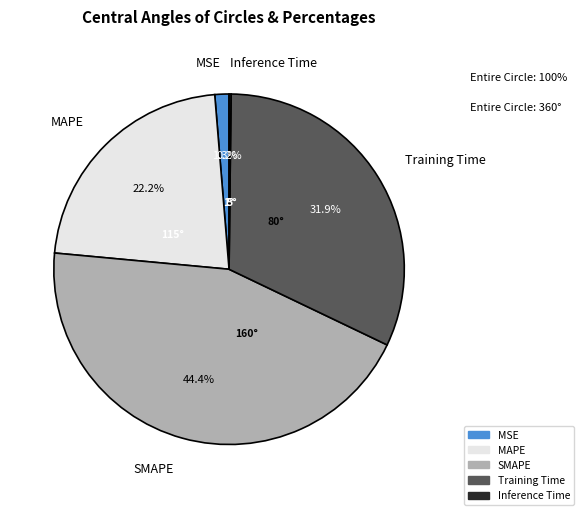

Does MAPE represent more than half of the total?

No